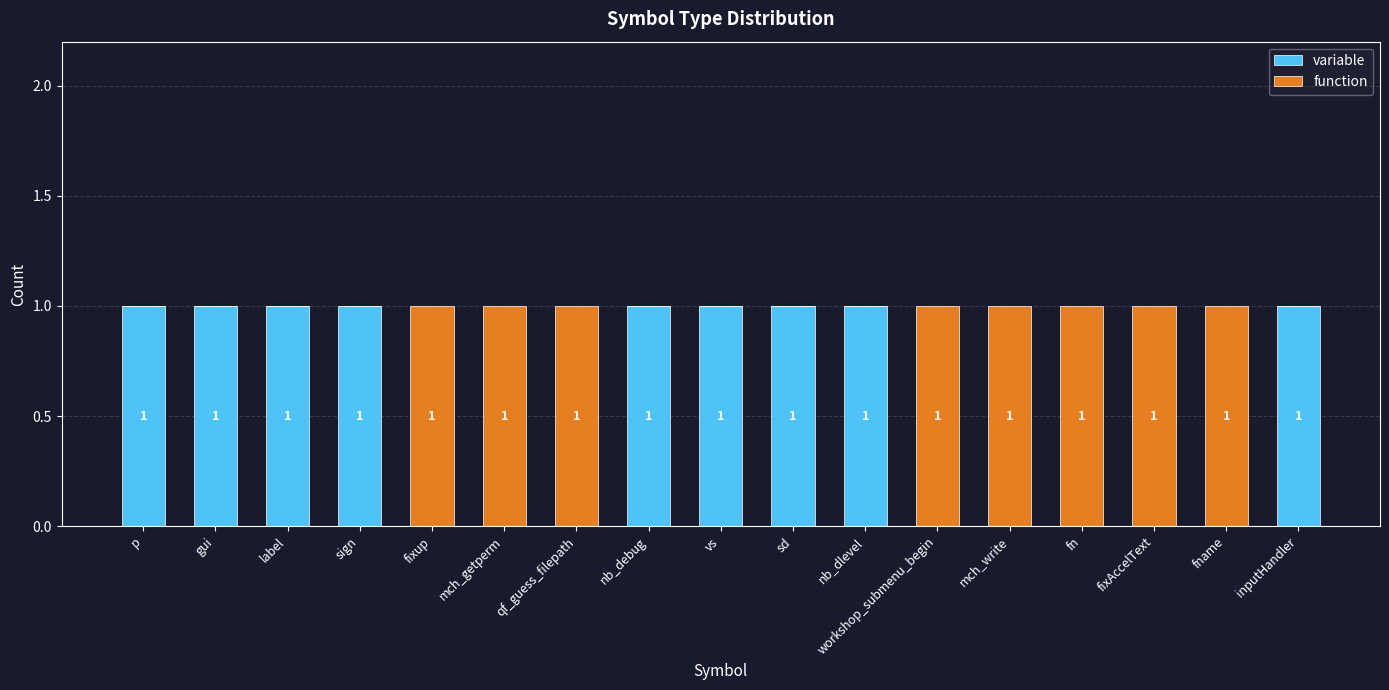

What is the highest value of the variable series?

1